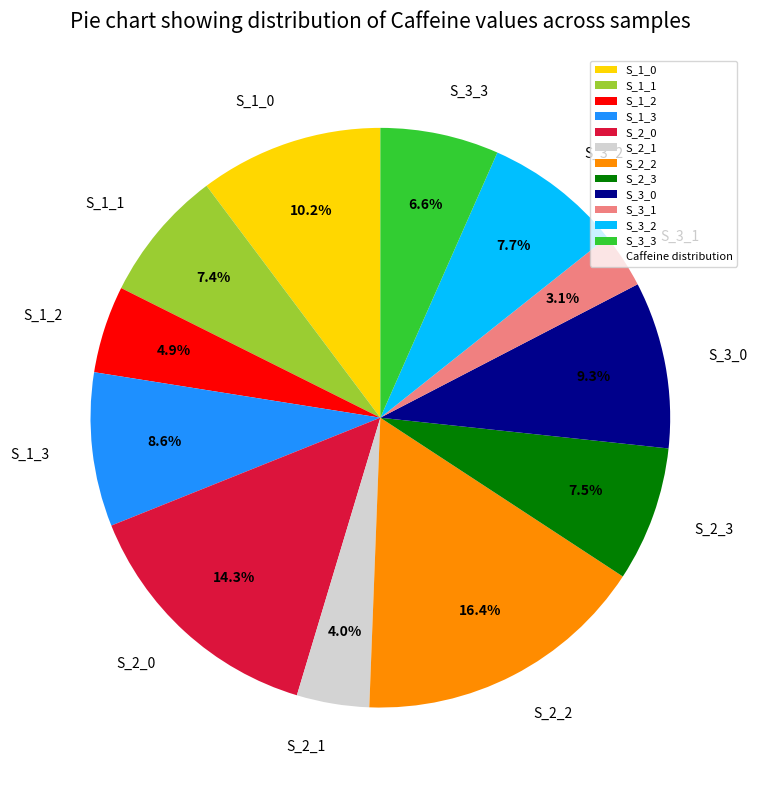

Which slice is the largest?

S_2_2